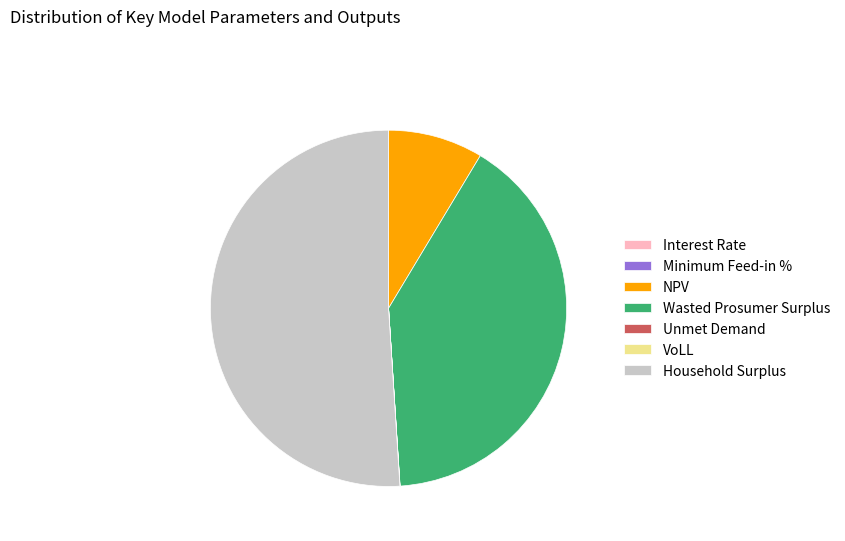

What is the majority slice?

Household Surplus